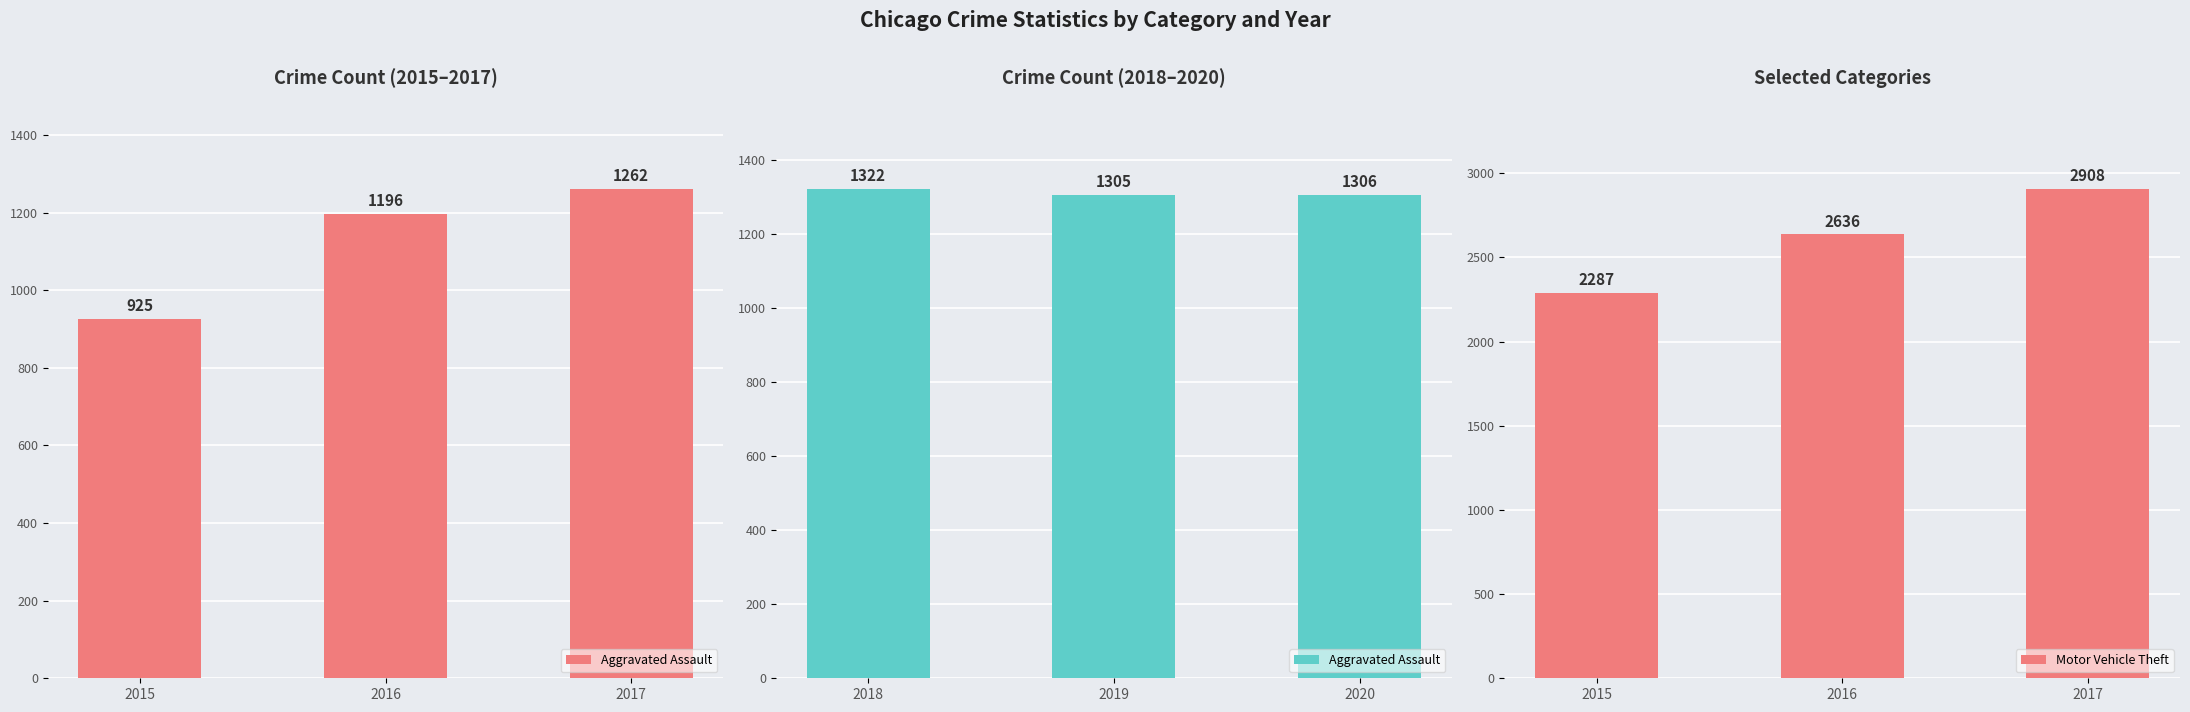

What is the difference between the maximum and minimum values in the Motor Vehicle Theft series?

621